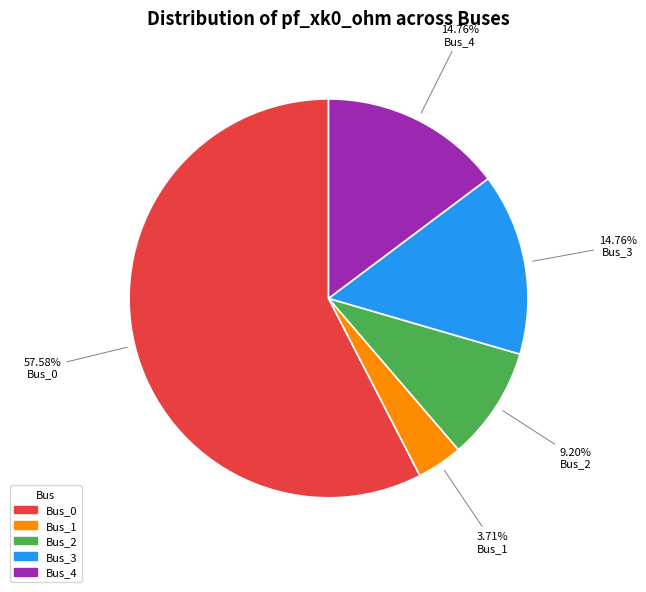

To the nearest percent, what is the average slice percentage?

20%